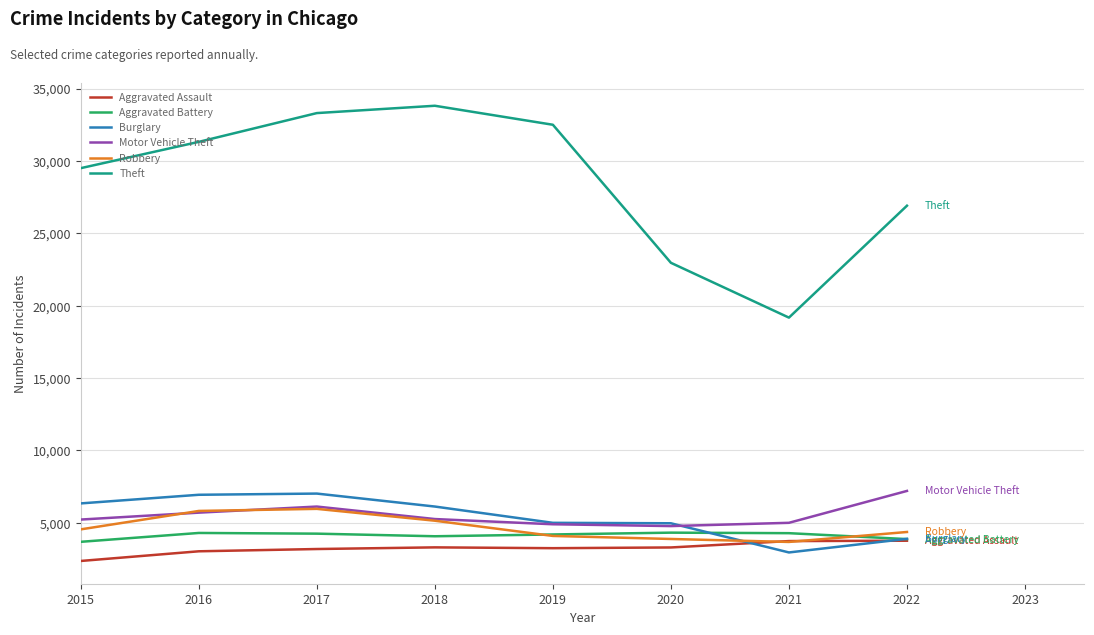

Which series has the largest range (max minus min)?

Theft